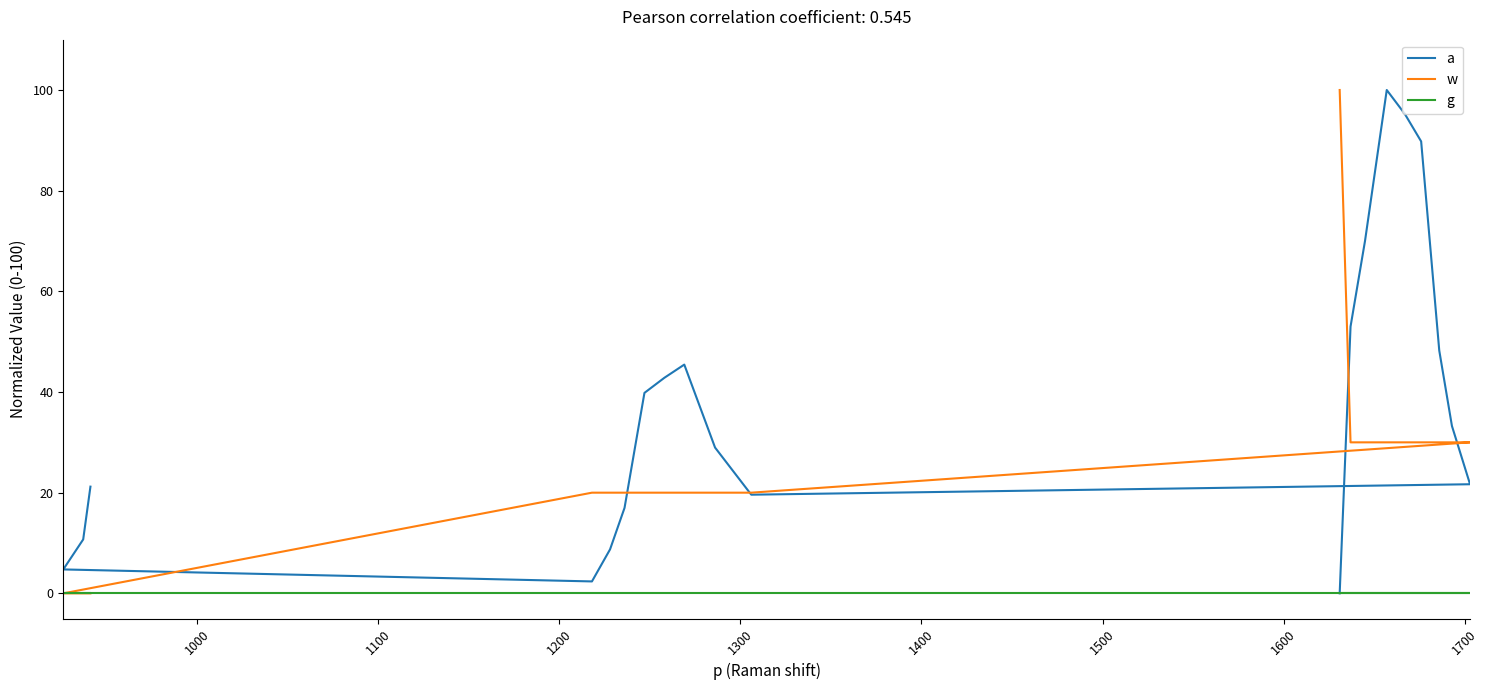

How many data points does each series have?

20